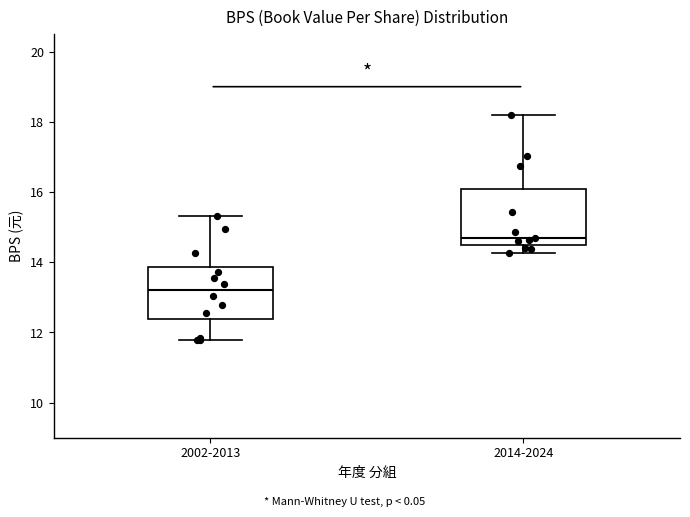

Which box has the highest median line?

2014-2024